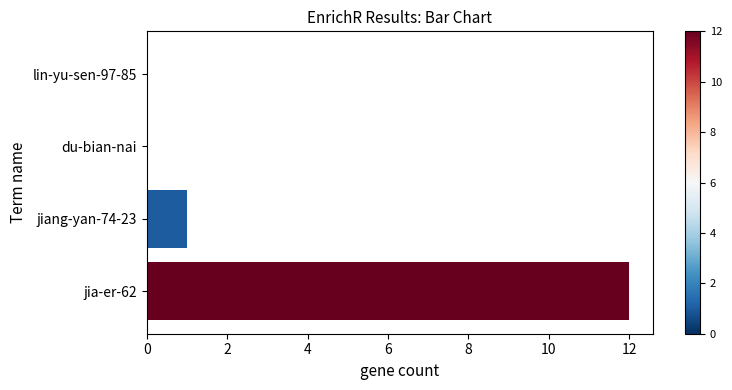

The chart shows a value of -6 at du-bian-nai. True or false?

False